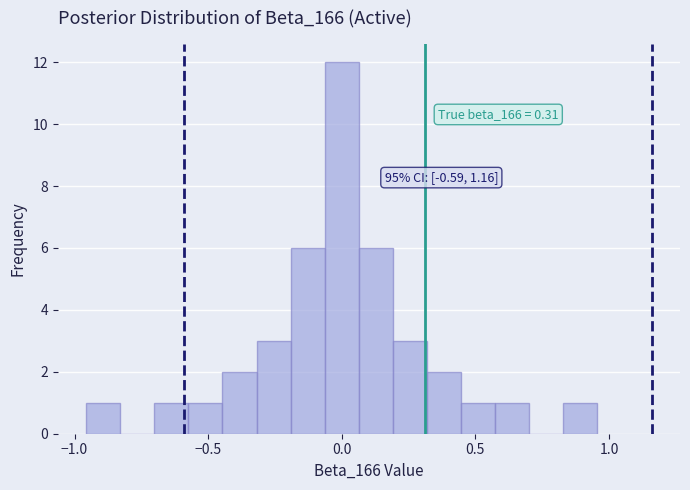

Read against the x-axis, roughly where is the centre of the tallest bar?

0.00